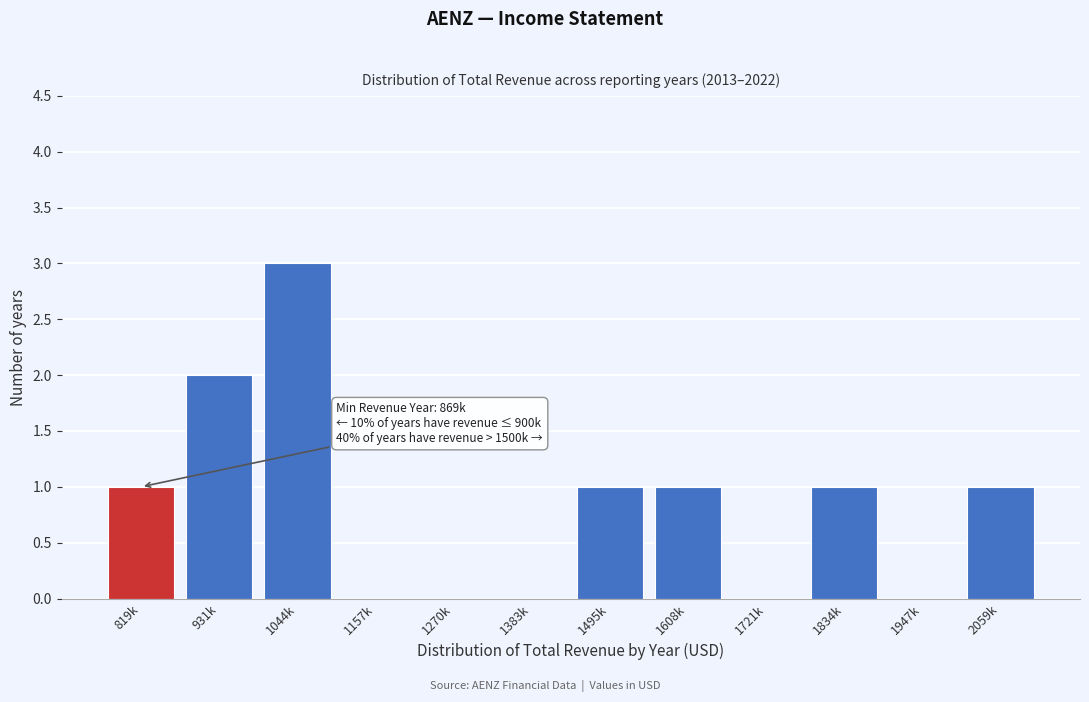

Reading left to right, list all the values displayed in this chart.

819k=1	931k=2	1044k=3	1157k=0	1270k=0	1383k=0	1495k=1	1608k=1	1721k=0	1834k=1	1947k=0	2059k=1